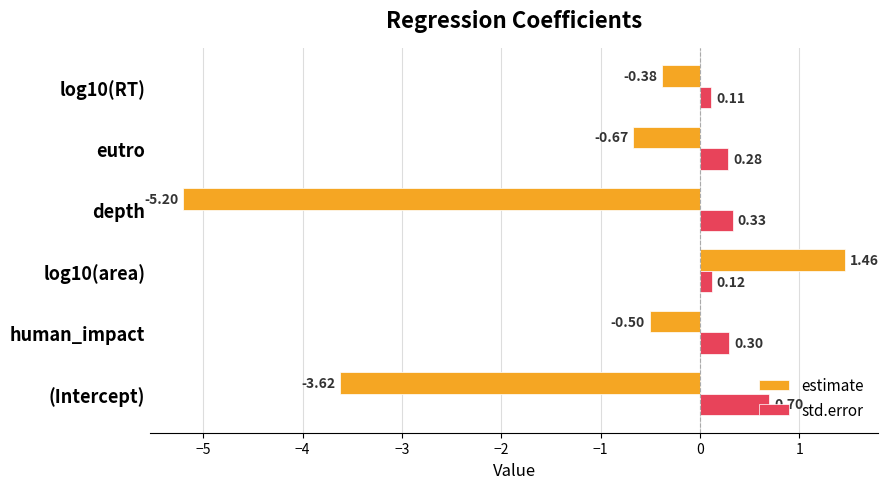

How many values in estimate are below zero?

5